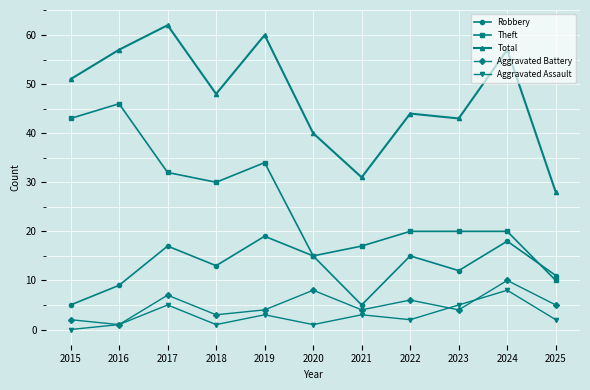

Reading left to right, transcribe all the data shown in this chart.

Robbery: 2015=5	2016=9	2017=17	2018=13	2019=19	2020=15	2021=5	2022=15	2023=12	2024=18	2025=11
Theft: 2015=43	2016=46	2017=32	2018=30	2019=34	2020=15	2021=17	2022=20	2023=20	2024=20	2025=10
Total: 2015=51	2016=57	2017=62	2018=48	2019=60	2020=40	2021=31	2022=44	2023=43	2024=57	2025=28
Aggravated Battery: 2015=2	2016=1	2017=7	2018=3	2019=4	2020=8	2021=4	2022=6	2023=4	2024=10	2025=5
Aggravated Assault: 2015=0	2016=1	2017=5	2018=1	2019=3	2020=1	2021=3	2022=2	2023=5	2024=8	2025=2